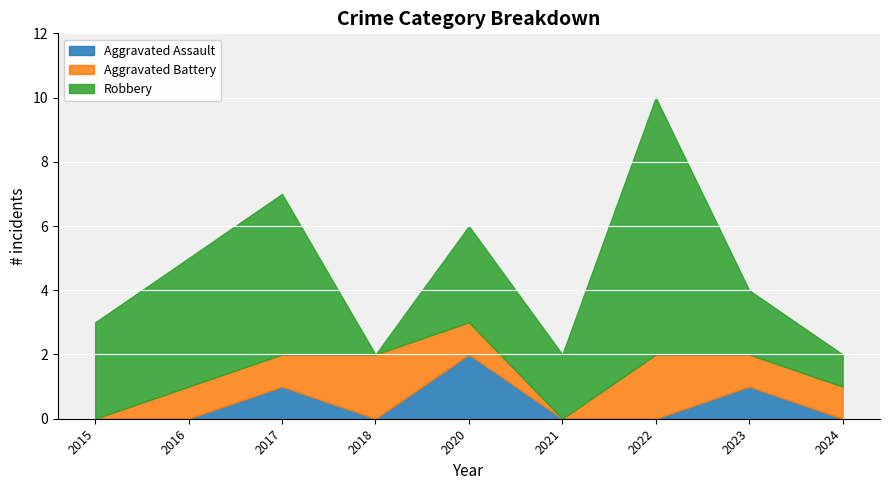

What is the approximate value of Robbery at 2016?

4